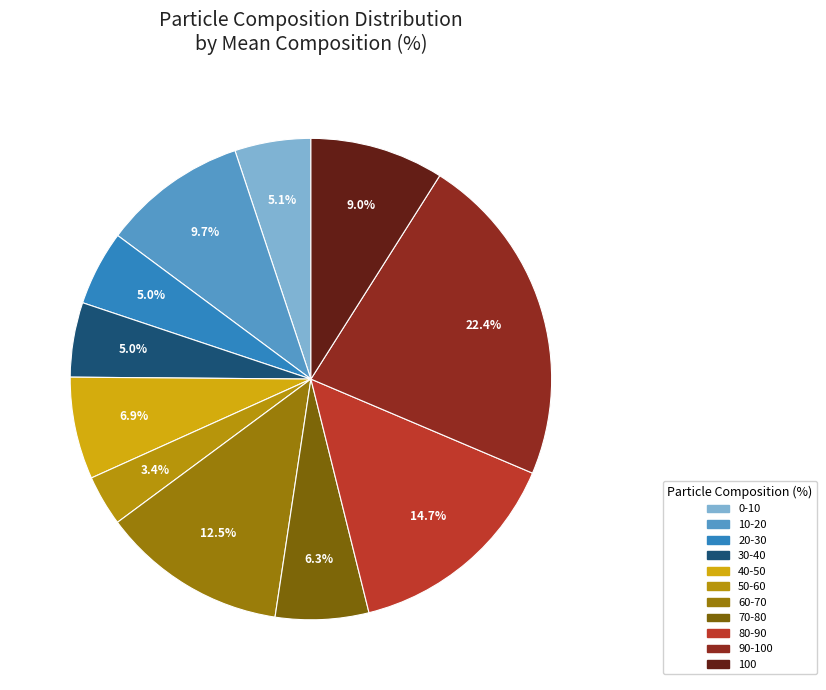

To the nearest percent, what percentage of the pie is 100?

9%